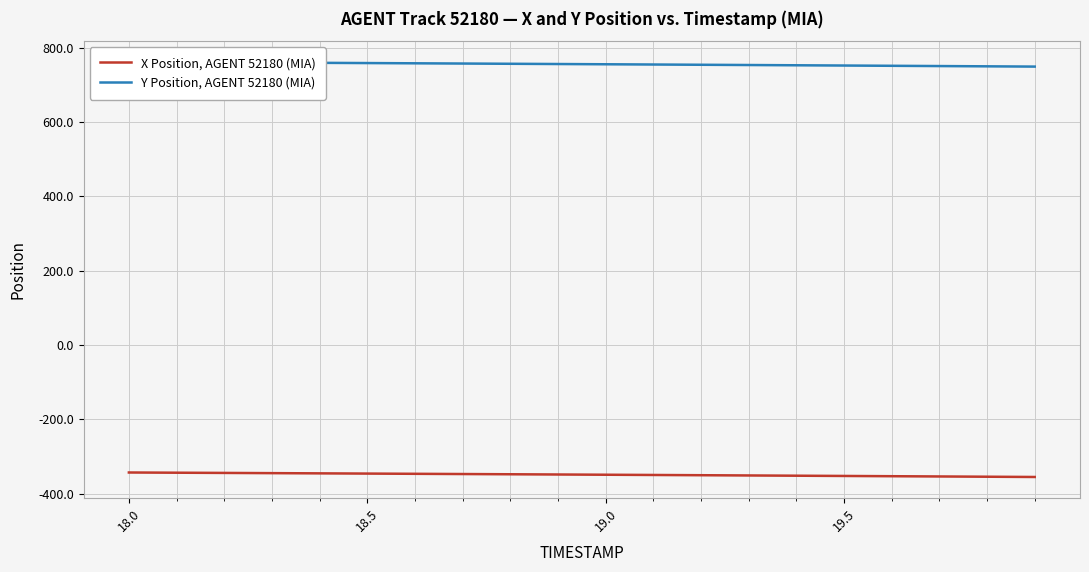

The X Position, AGENT 52180 (MIA) series shows -342.8 at 18.0. True or false?

True